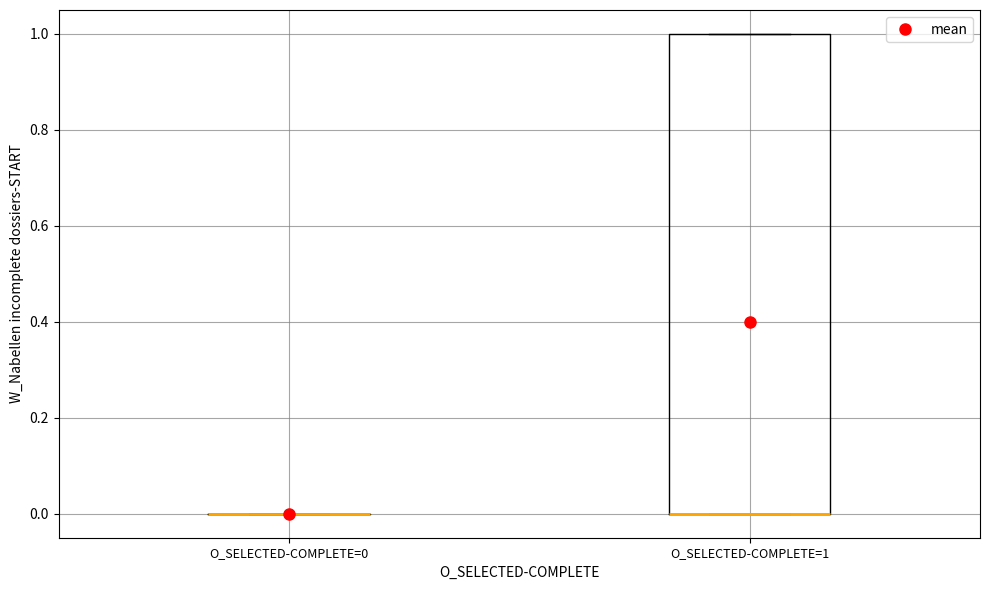

Comparing the boxes themselves (not the whiskers), which one is the tallest?

O_SELECTED-COMPLETE=1